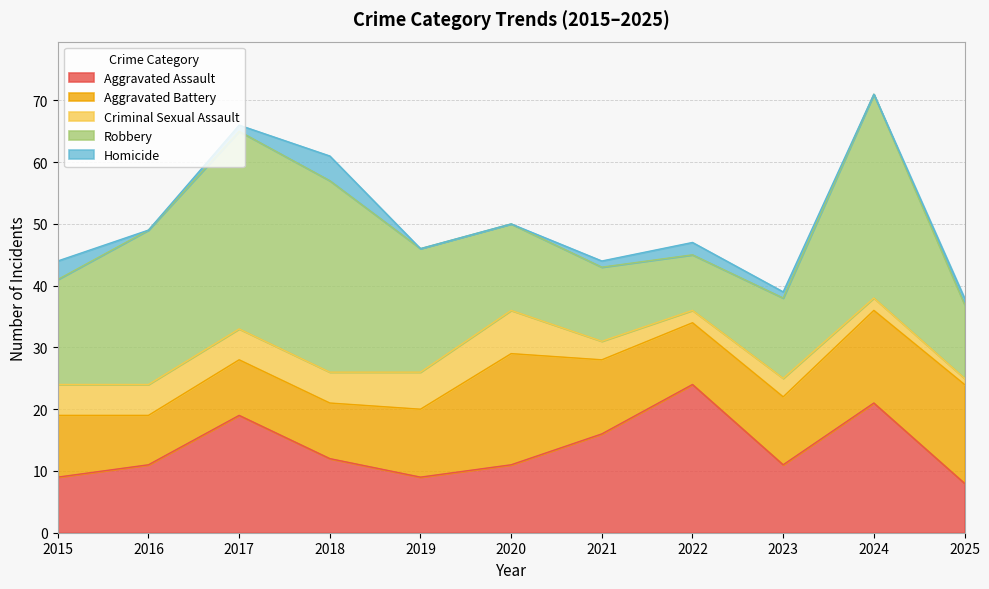

Between 2019 and 2025, which series saw the biggest shift?

Robbery